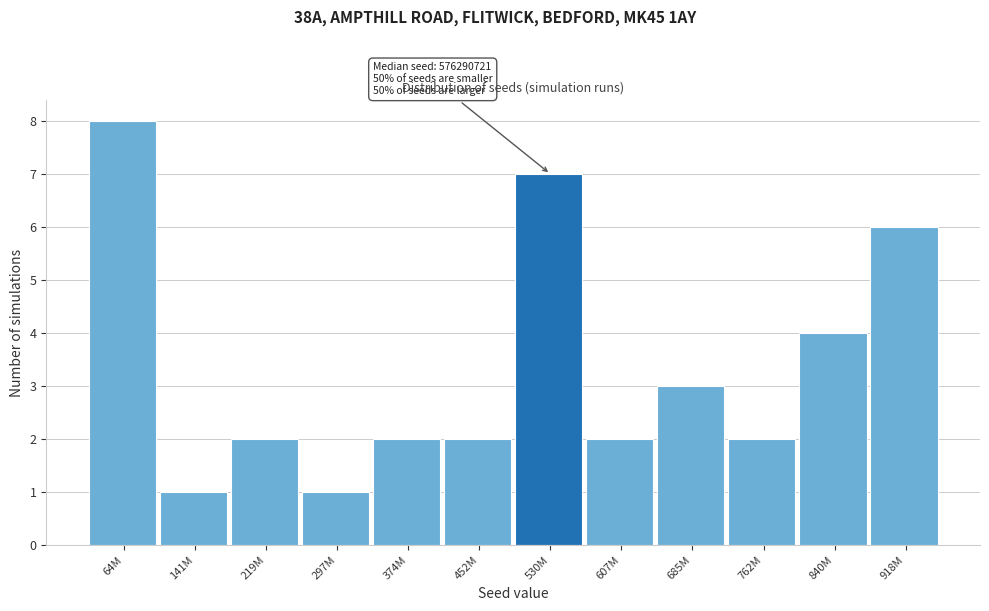

Reading left to right, transcribe all the data shown in this chart.

8	1	2	1	2	2	7	2	3	2	4	6